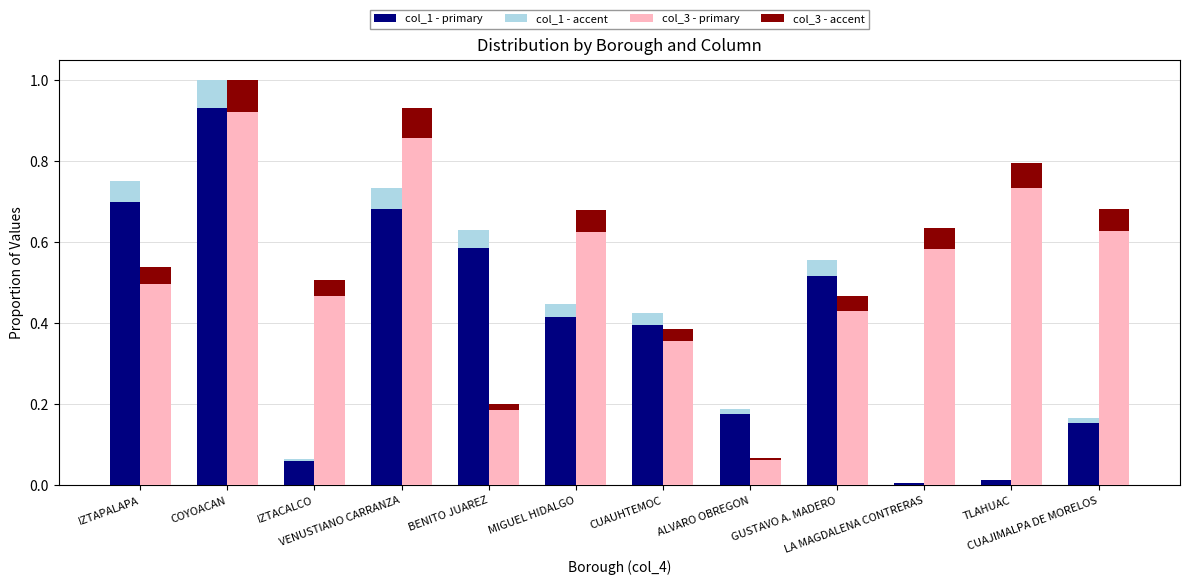

At which label is col_1 - primary closest to 0?

LA MAGDALENA CONTRERAS